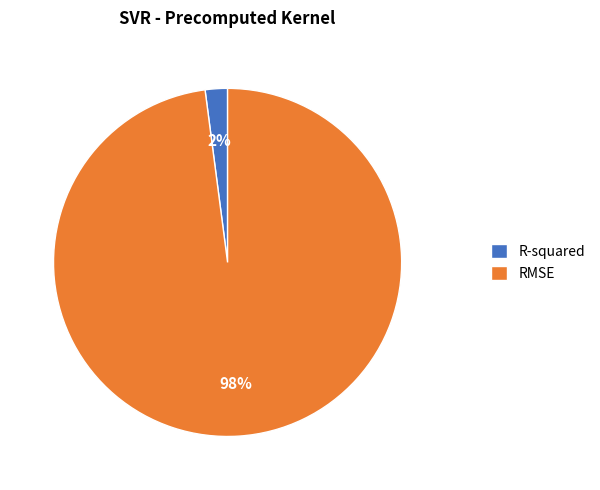

Combined, do R-squared and RMSE account for over 50%?

Yes